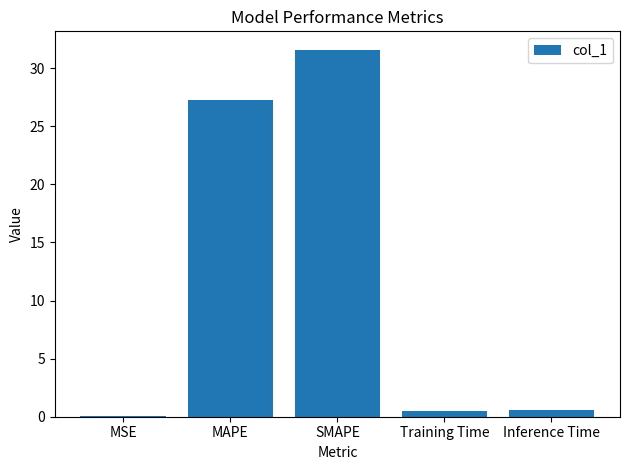

At which label is the value closest to 15?

MAPE